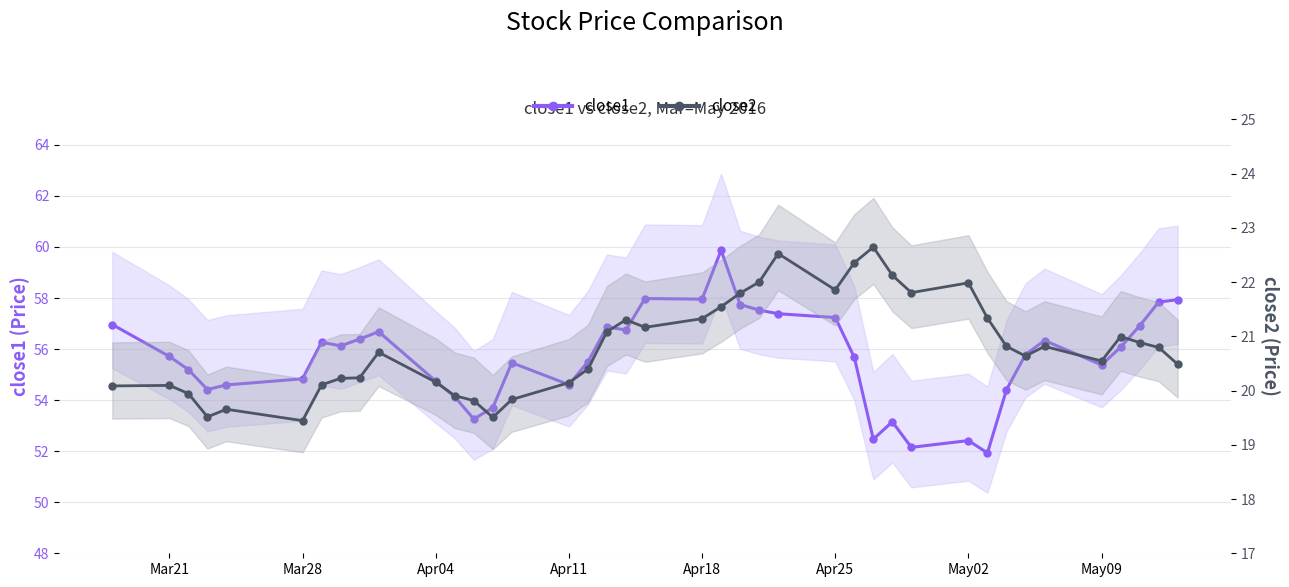

At how many categories does at least one series exceed 25?

40